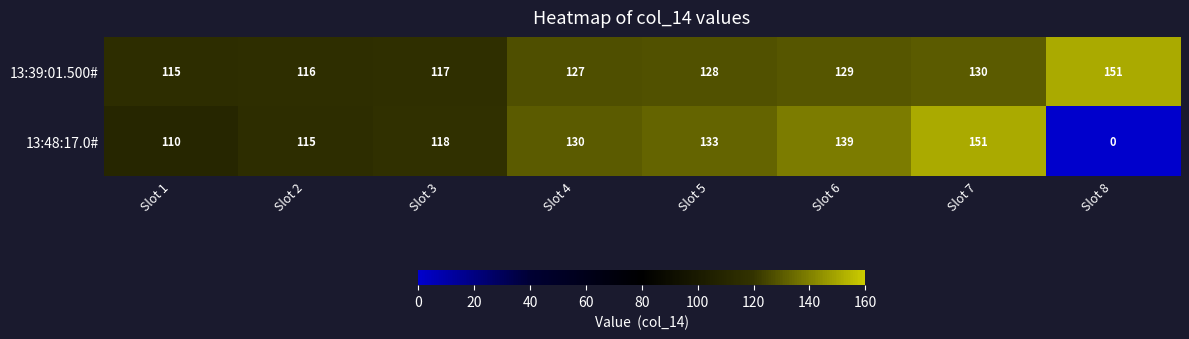

How many values in the 13:48:17.0# series are below 130?

4